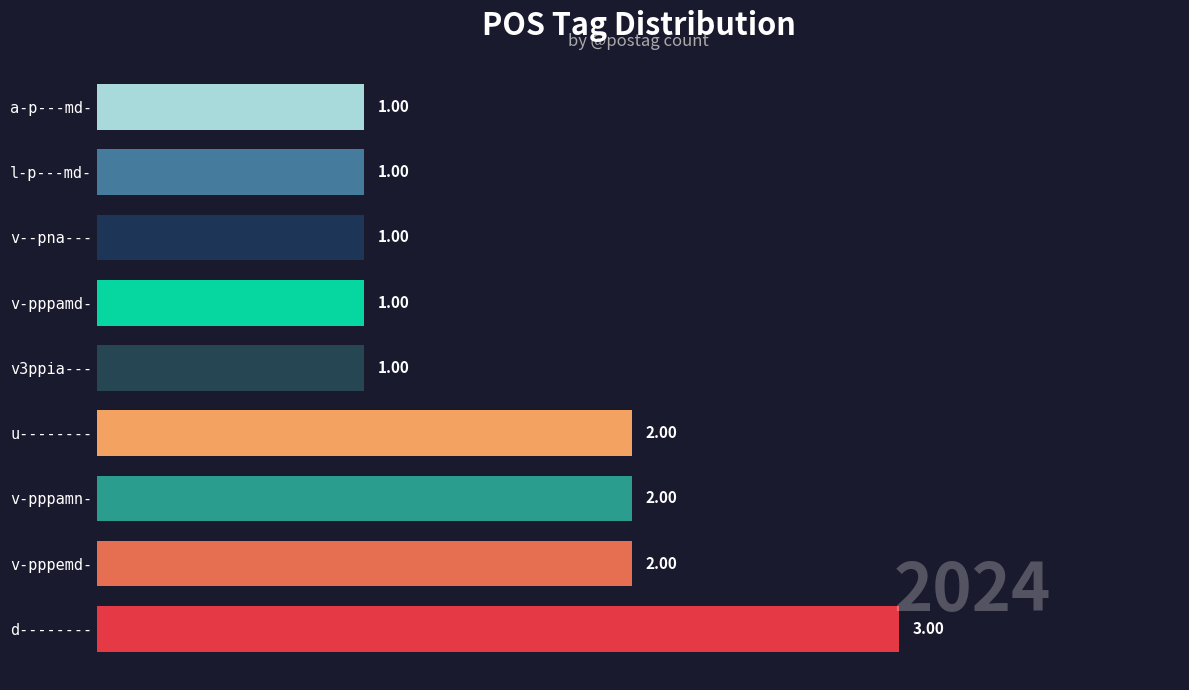

Count the values in the range 1 to 2.

8